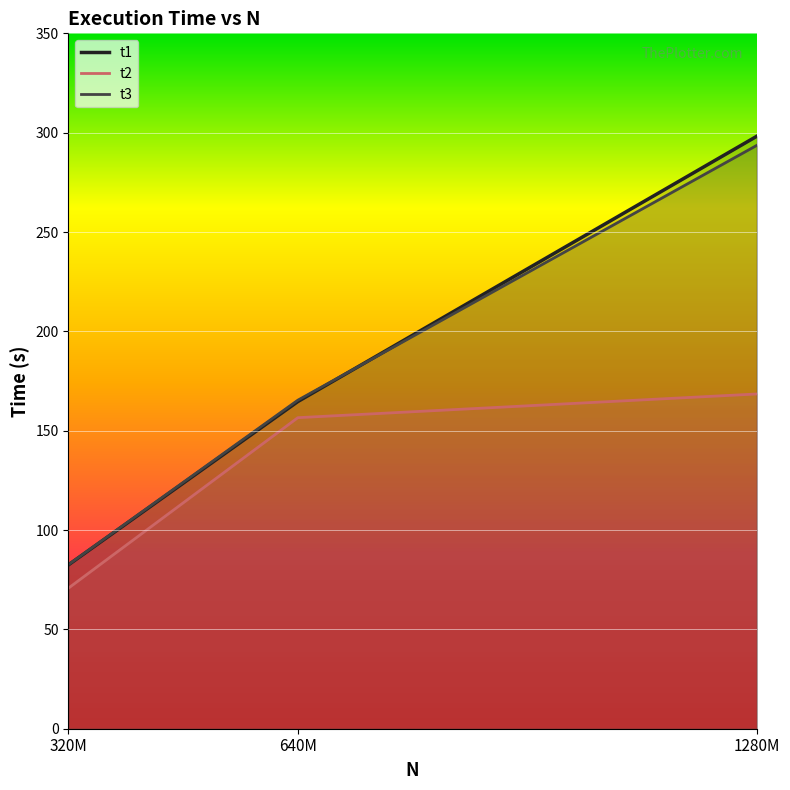

What is the difference between the maximum and minimum values in the t2 series?

97.8